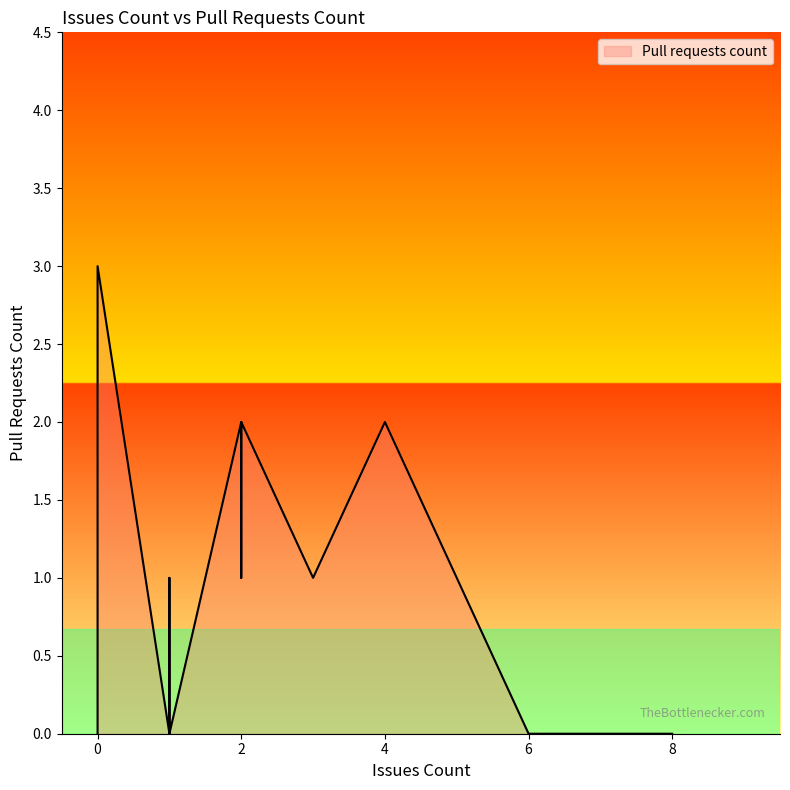

What is the difference between the maximum and minimum values?

3